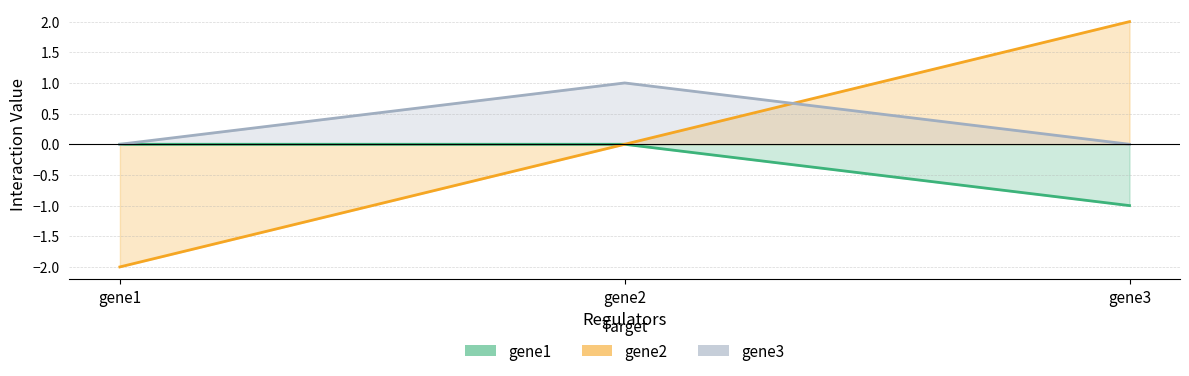

How many lines are shown in the chart?

3